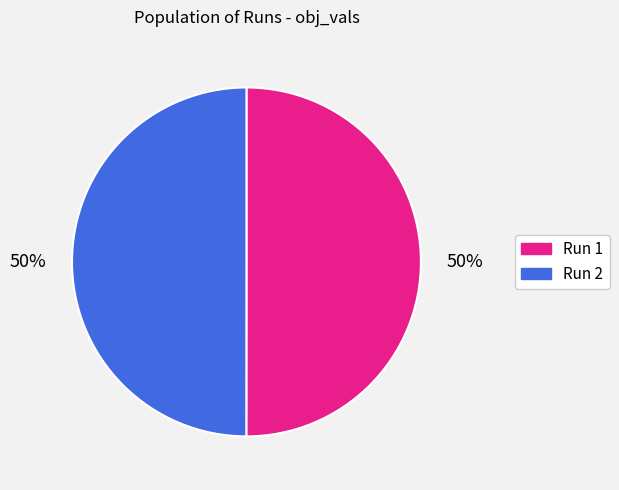

Is it true that Run 2 is 61% of the pie?

False